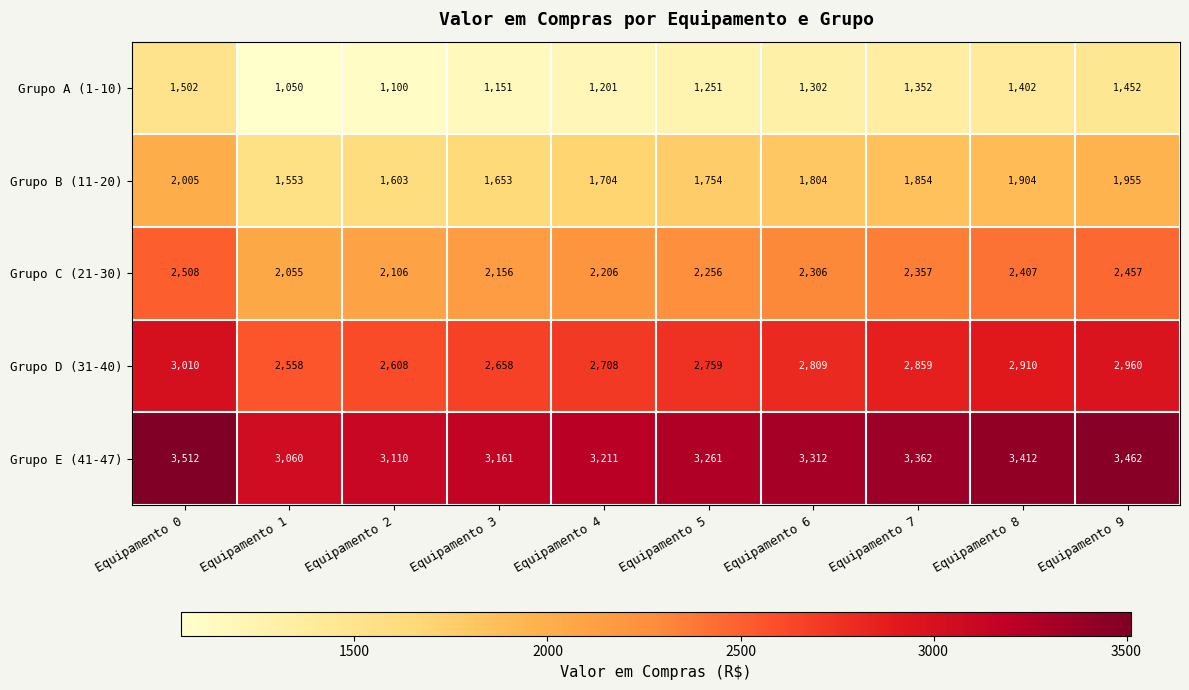

List the series in order of their overall mean, highest first.

Grupo E (41-47), Grupo D (31-40), Grupo C (21-30), Grupo B (11-20), Grupo A (1-10)